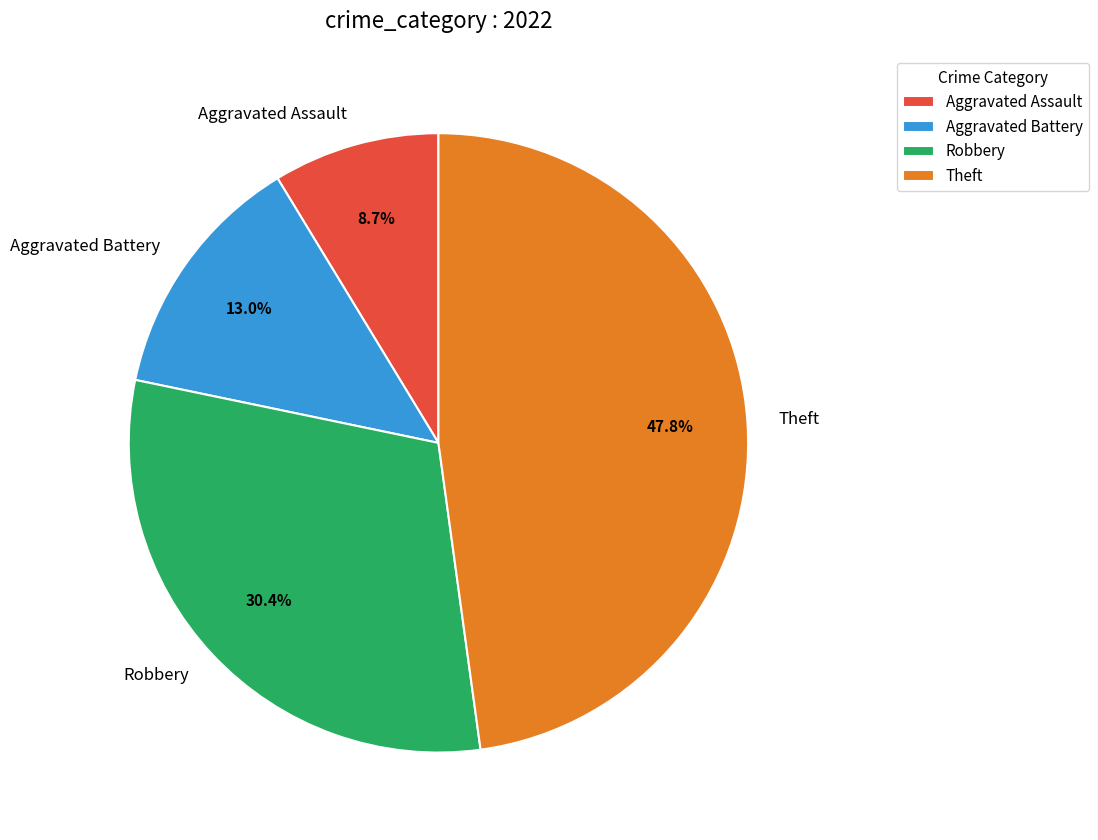

Does Theft account for over 50% of the chart?

No